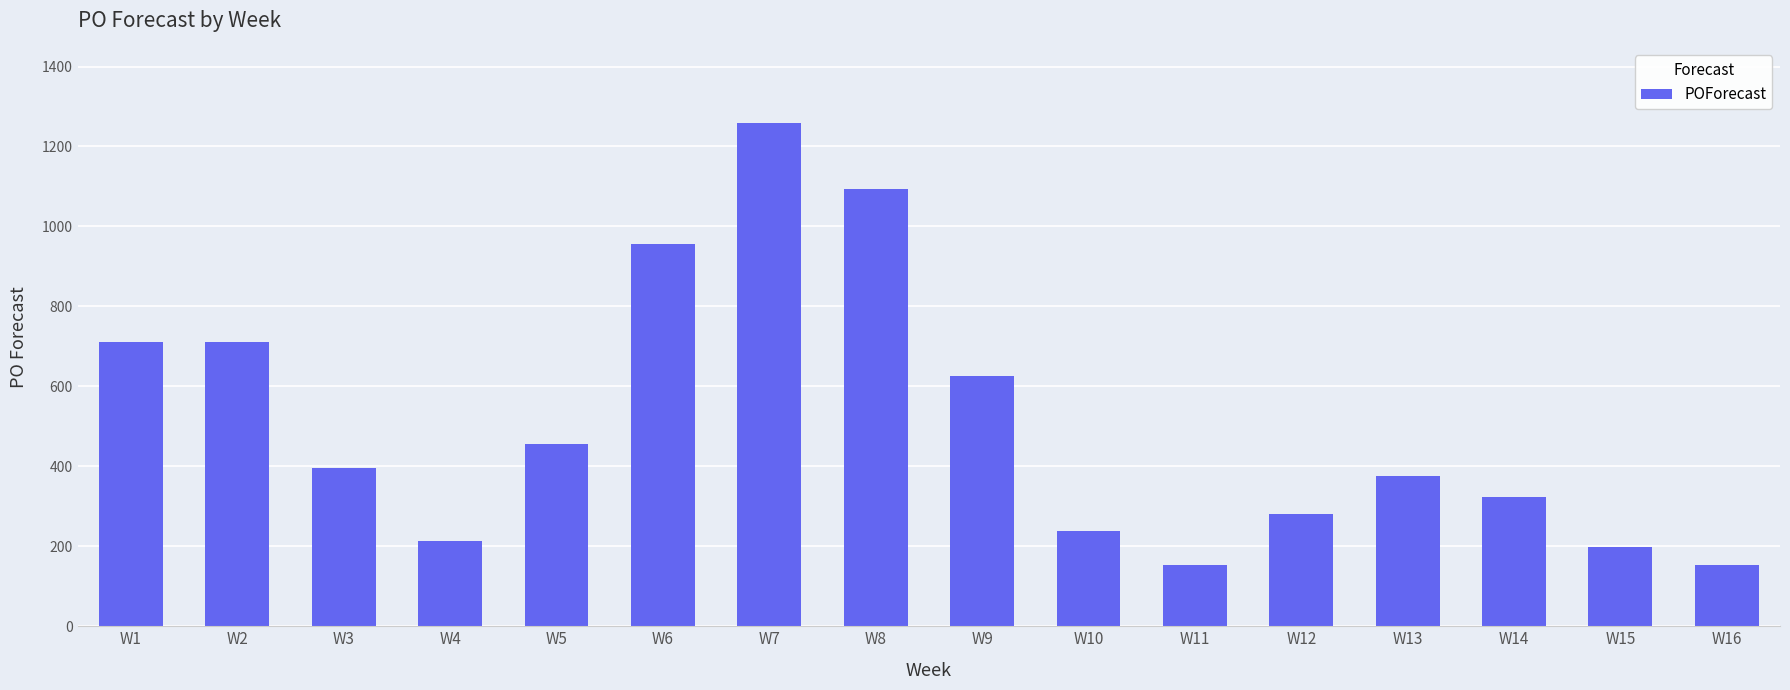

What is the minimum value shown in the chart?

153